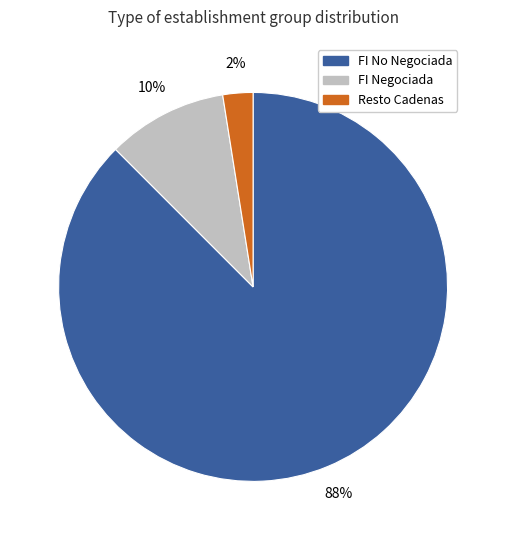

To the nearest percent, what is the average slice percentage?

33%